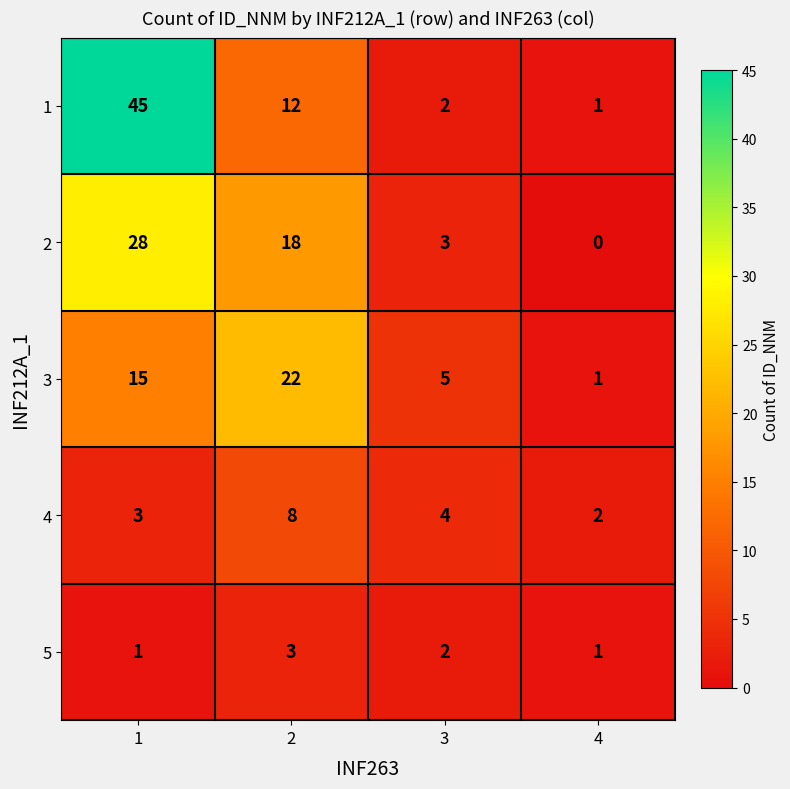

What is the sum of all 5 values?

7